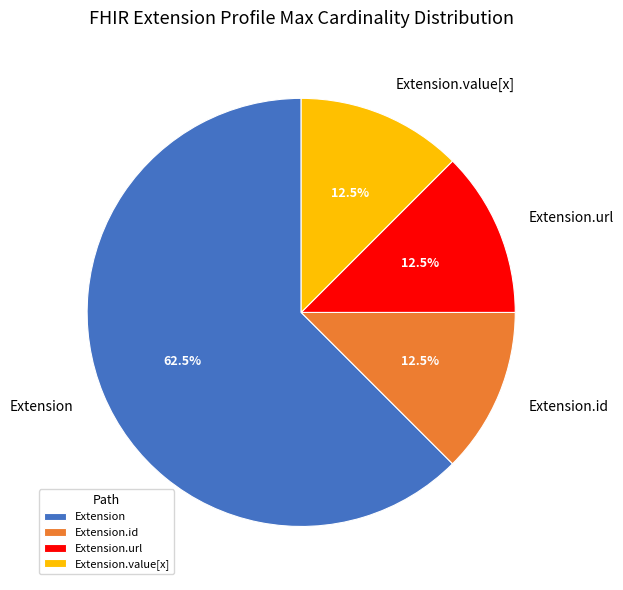

Approximately how many times larger is the value at Extension compared to Extension.value[x]?

5.0